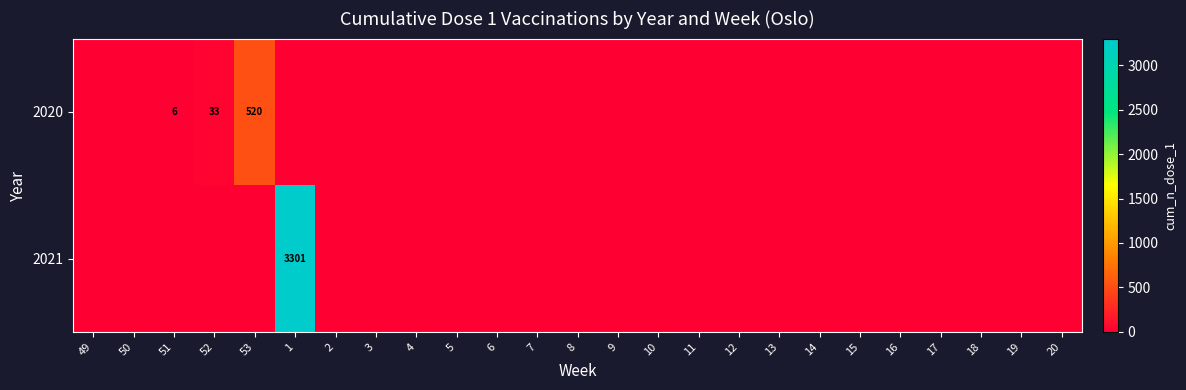

Which has a higher value, 19 or 20?

19